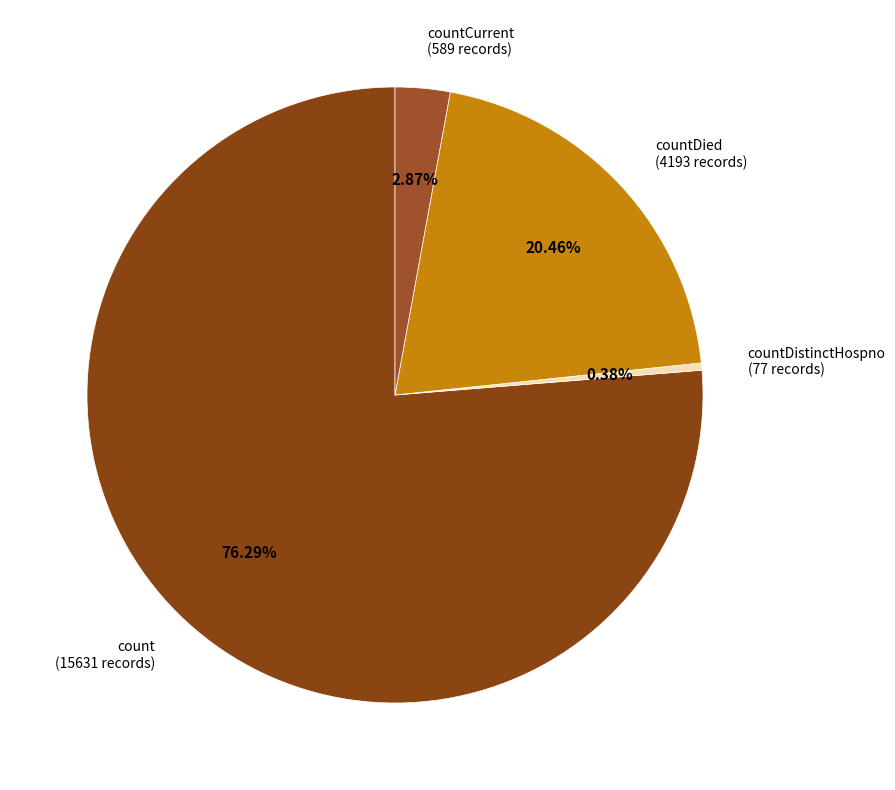

Is there any slice that represents more than half of the pie?

Yes